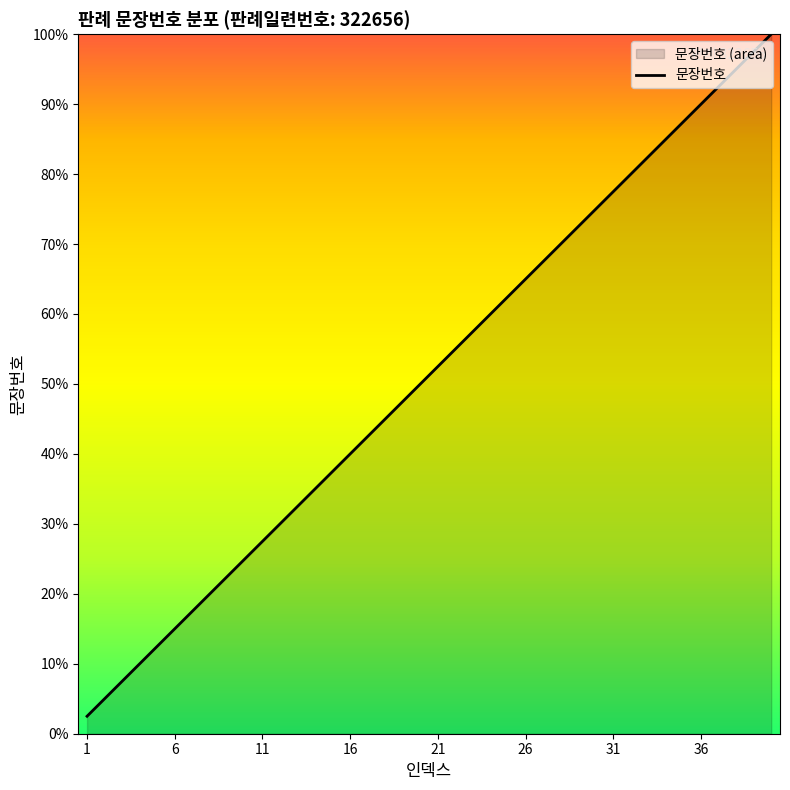

Where does the data first go above 52?

21